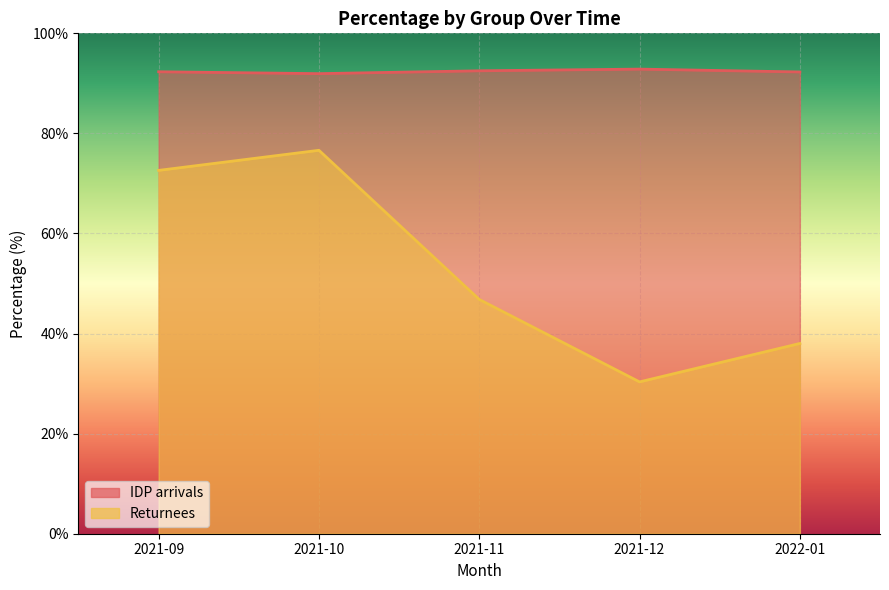

Reading right to left, what are all the values shown in this chart?

IDP arrivals: 92.3	92.9	92.5	91.9	92.3
Returnees: 38.0	30.3	46.8	76.6	72.6